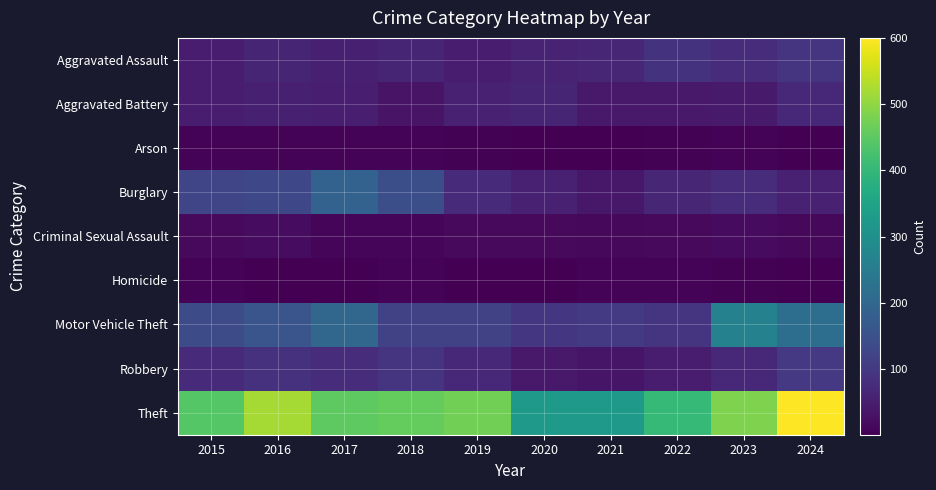

At 2015, list the series in order from smallest to largest.

Homicide, Arson, Criminal Sexual Assault, Aggravated Assault, Aggravated Battery, Robbery, Burglary, Motor Vehicle Theft, Theft